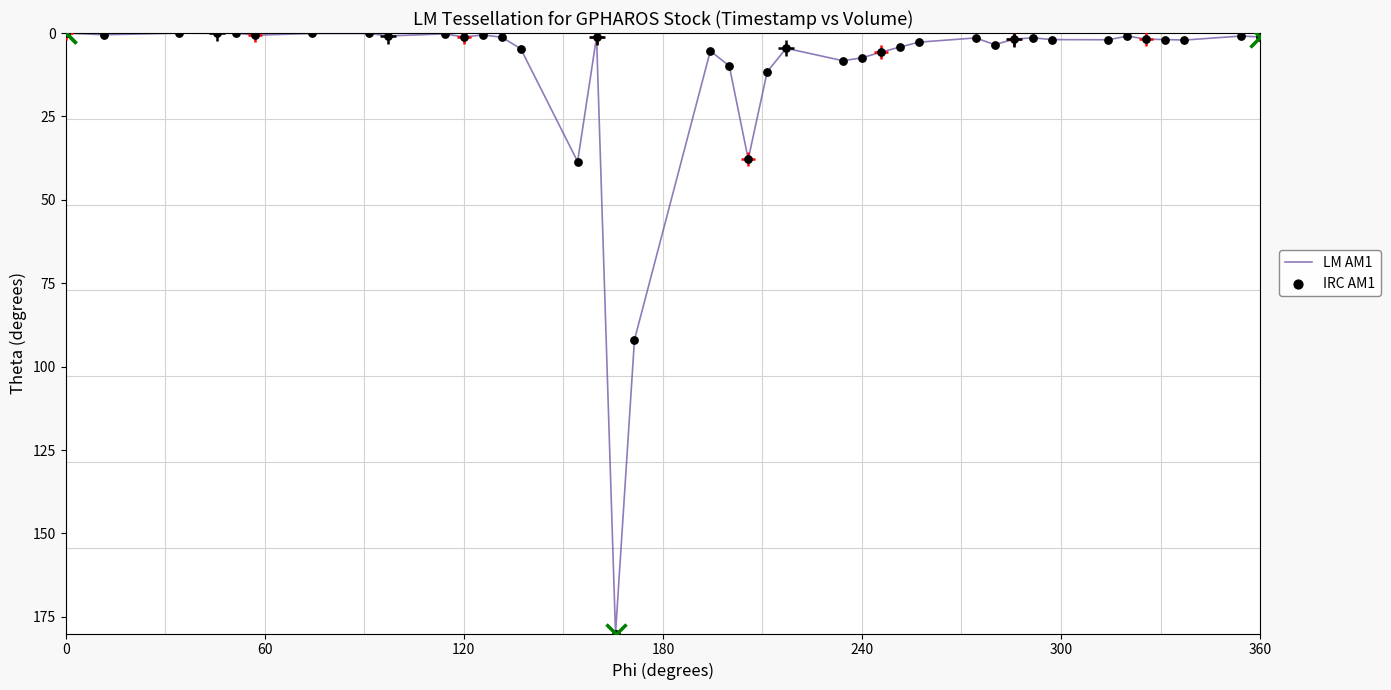

What is the greatest value displayed?

180.0